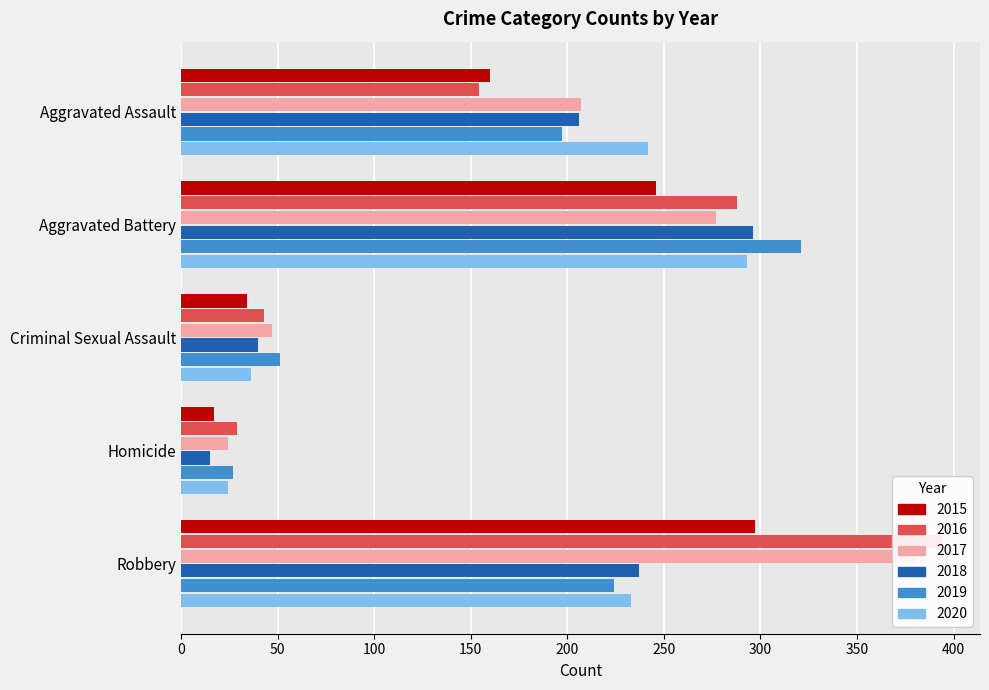

Is it true that 2015 equals 34 at Criminal Sexual Assault?

True